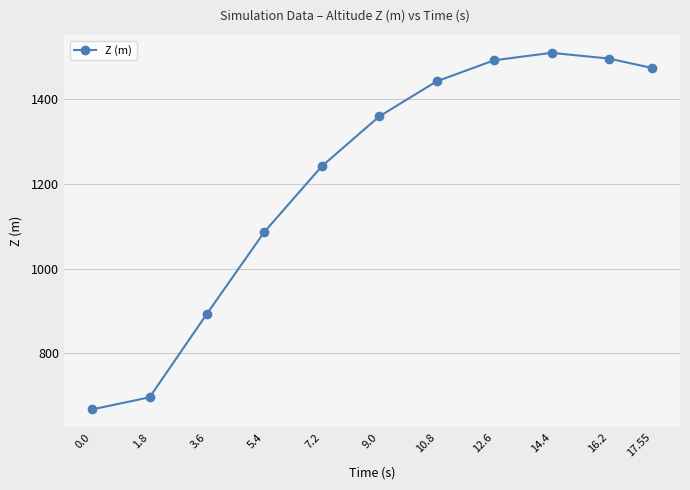

True or false: the data shows 1841.2 at 7.2.

False